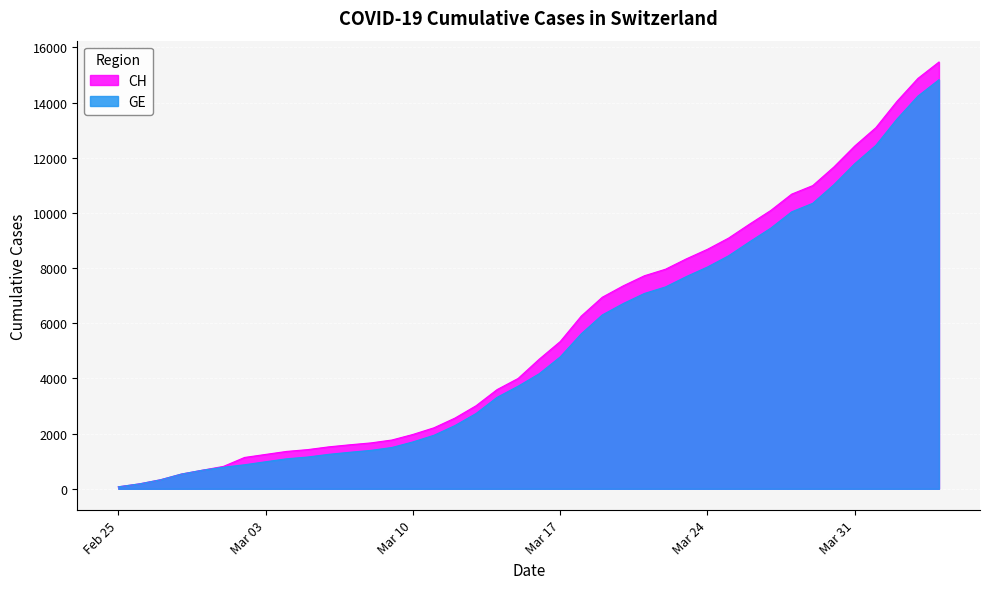

What is the minimum value for GE?

72